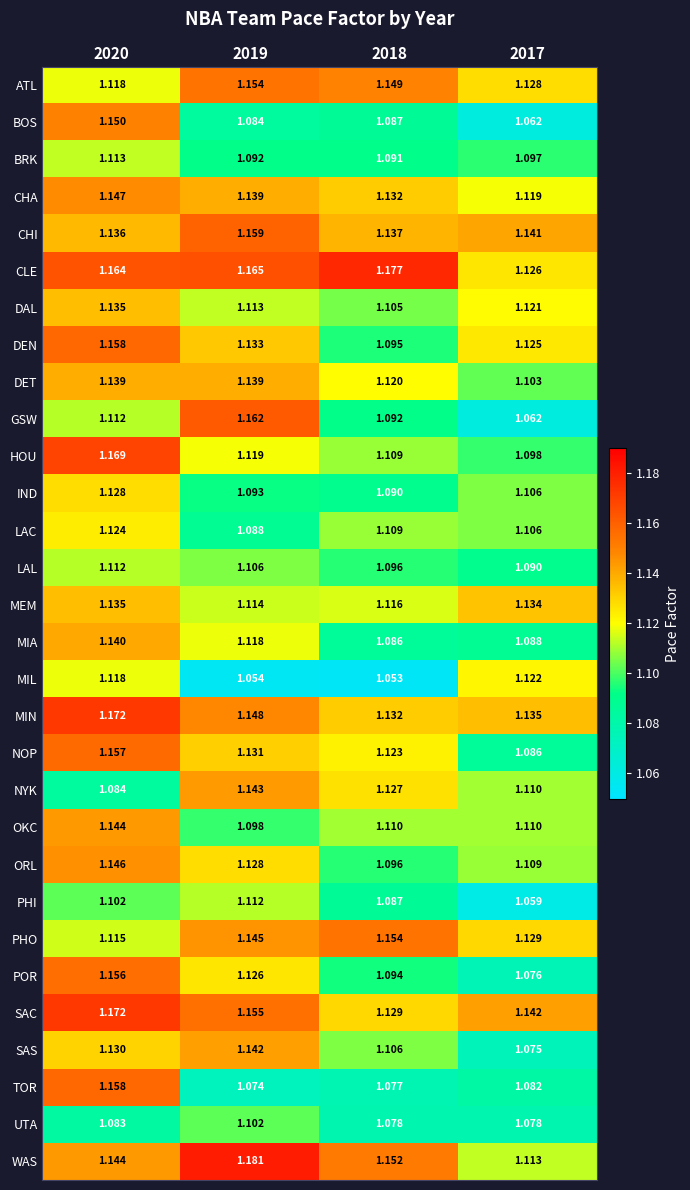

At which category is the sum across all series the highest?

2020